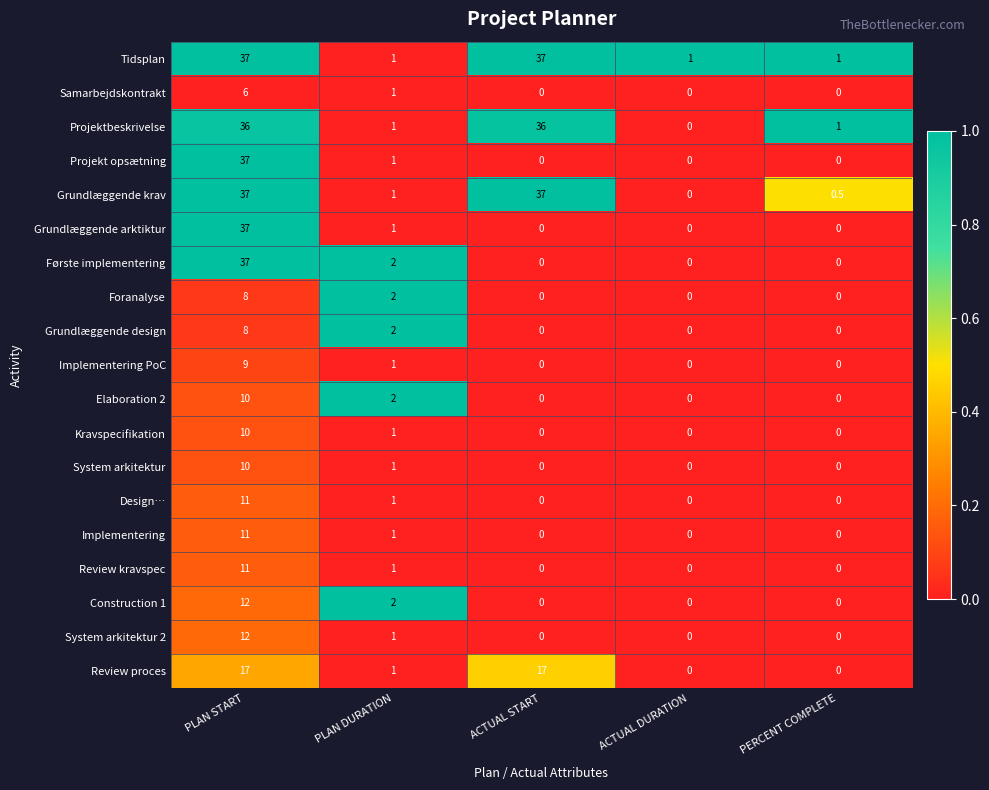

What is the highest value of the Første implementering series?

37.0